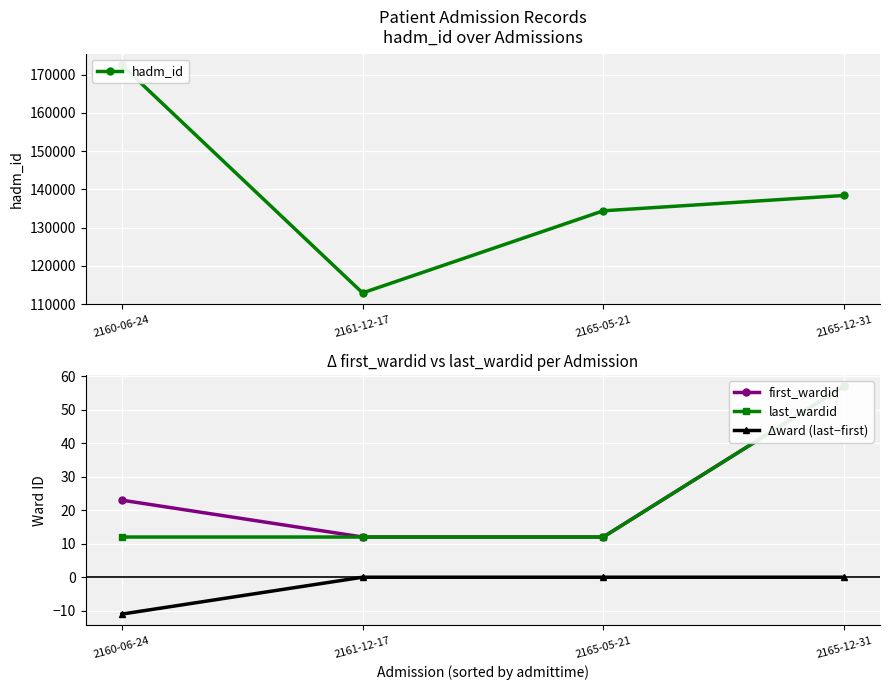

What is the approximate value of hadm_id at 2160-06-24?

172461